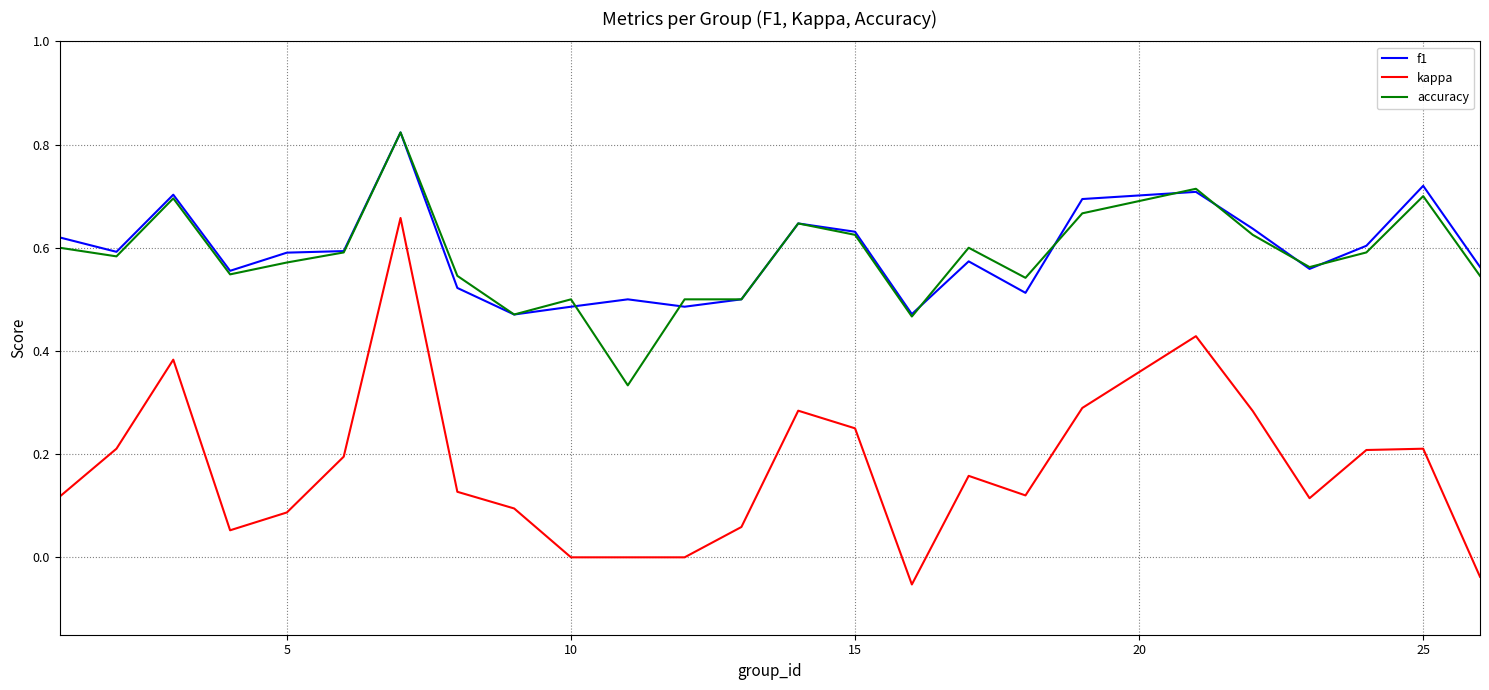

Which series has the widest spread of values?

kappa